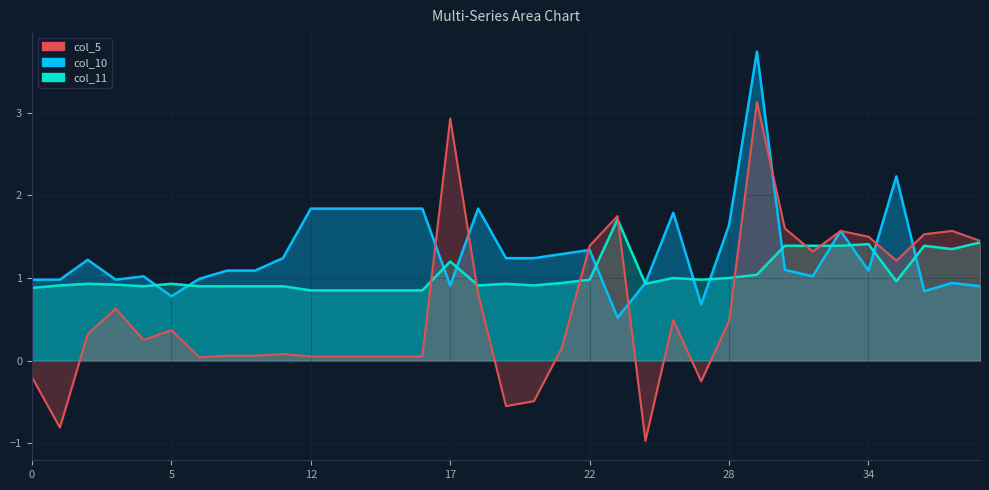

True or false: col_5 has a value of -0.2 at 19.

False